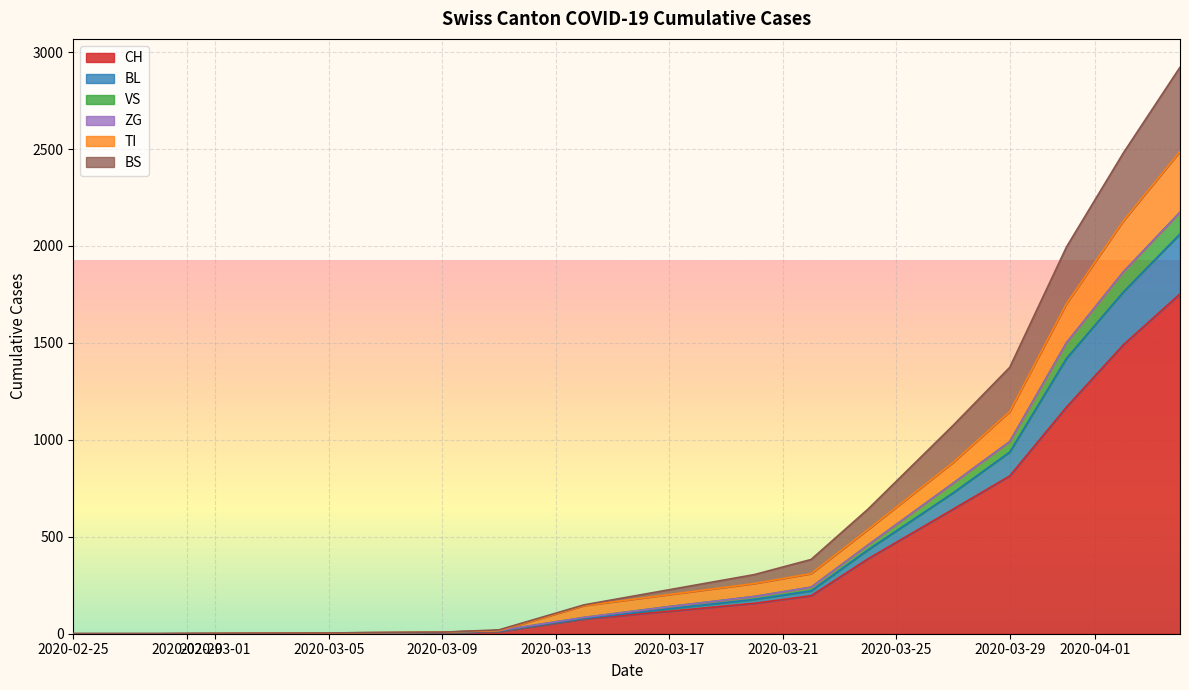

What is the maximum value for CH?

1753